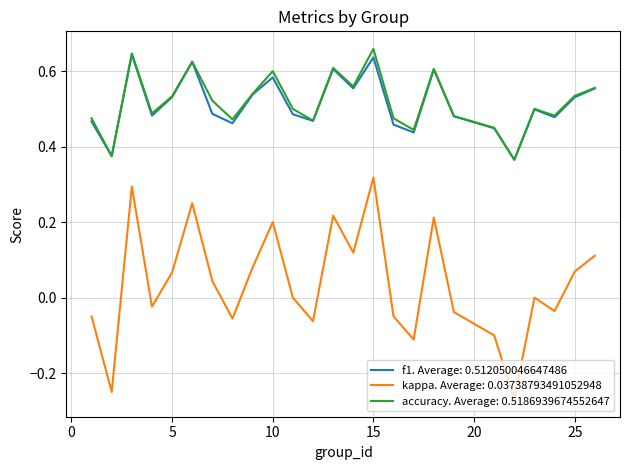

Which series has the largest range (max minus min)?

kappa. Average: 0.03738793491052948